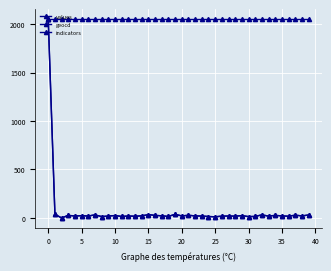

What is the sum of all values values?

2905.2